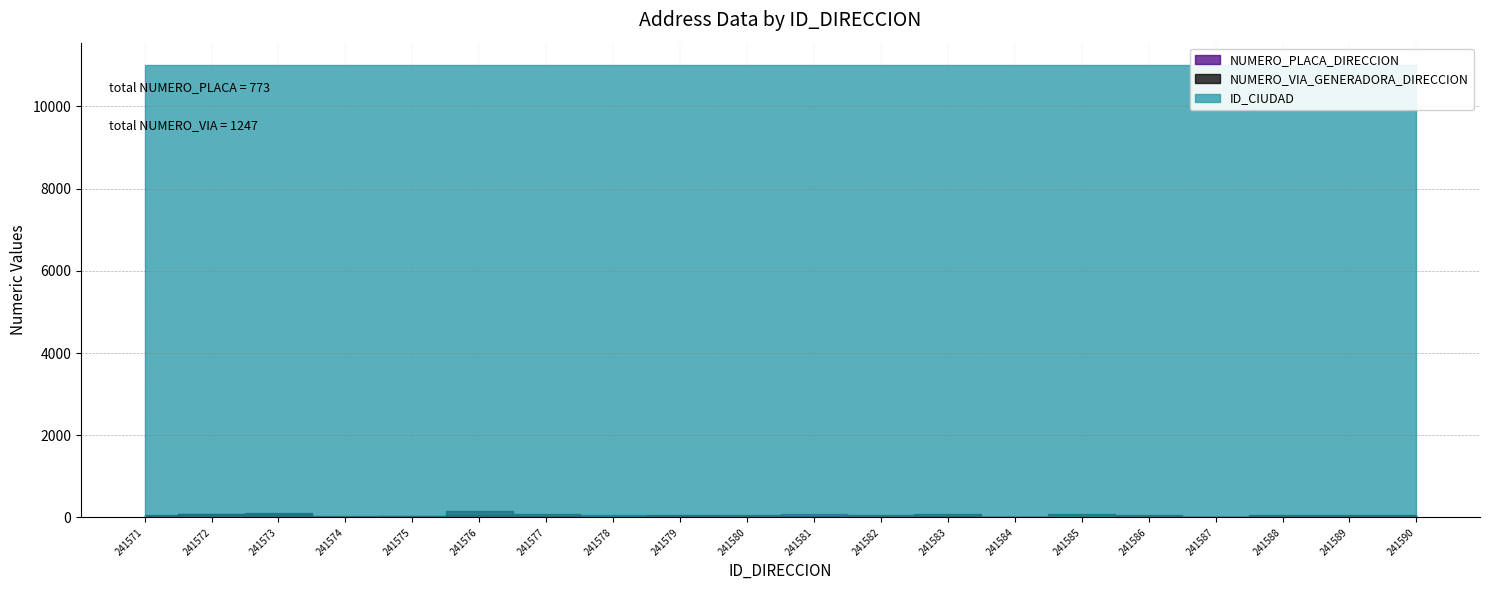

What is the value of the NUMERO_PLACA_DIRECCION point at the 6th from the left?

72